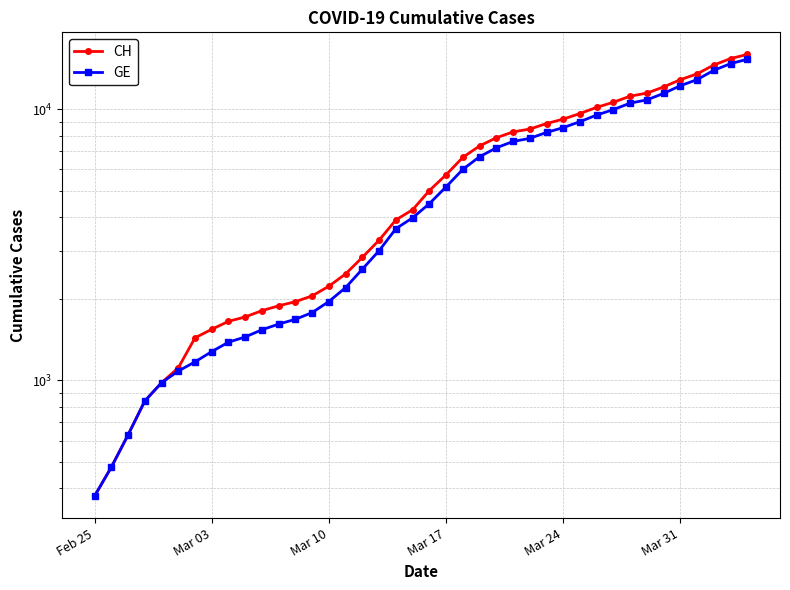

What is the average value of the CH series?

6053